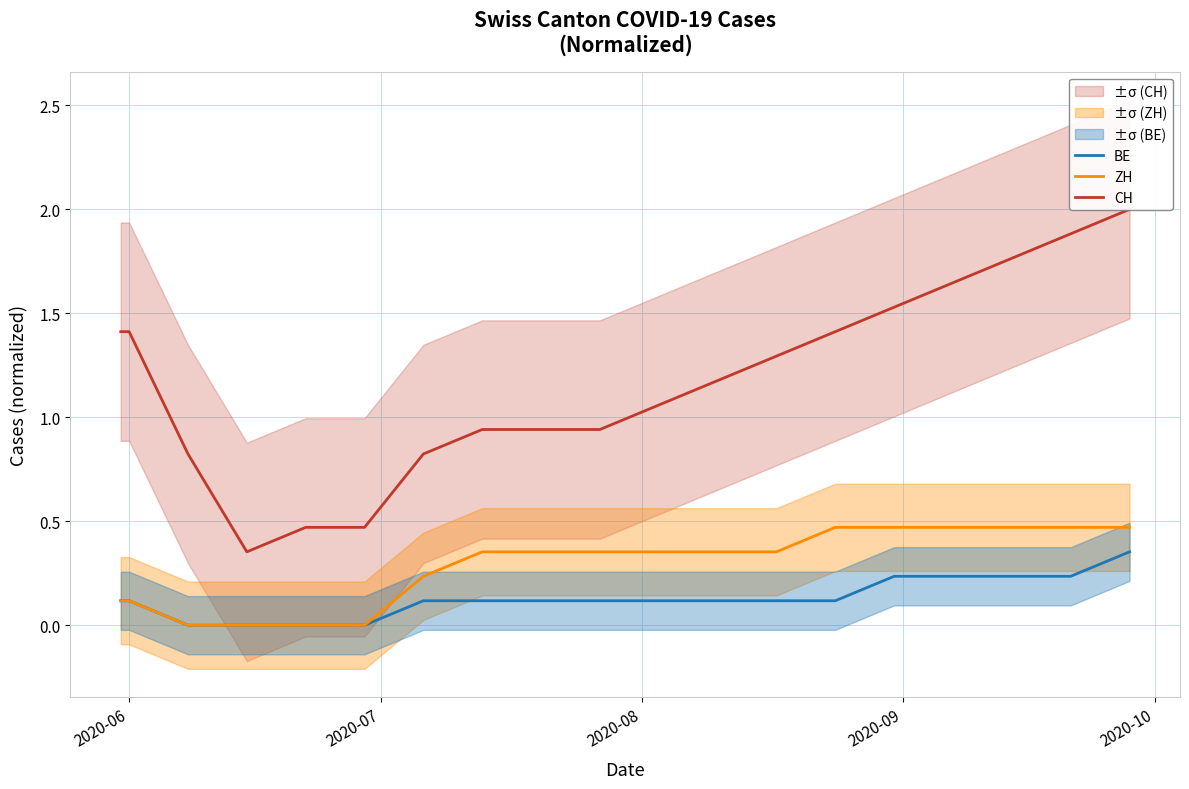

The BE series shows 0.2 at 2020-06. True or false?

False